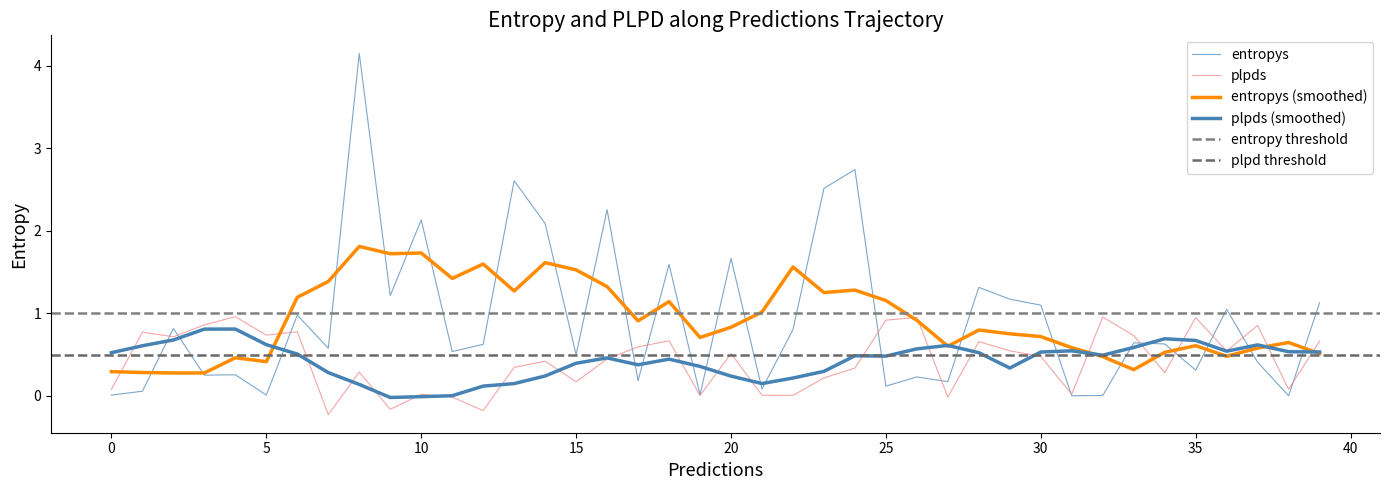

Which series has the largest total across all categories?

entropys